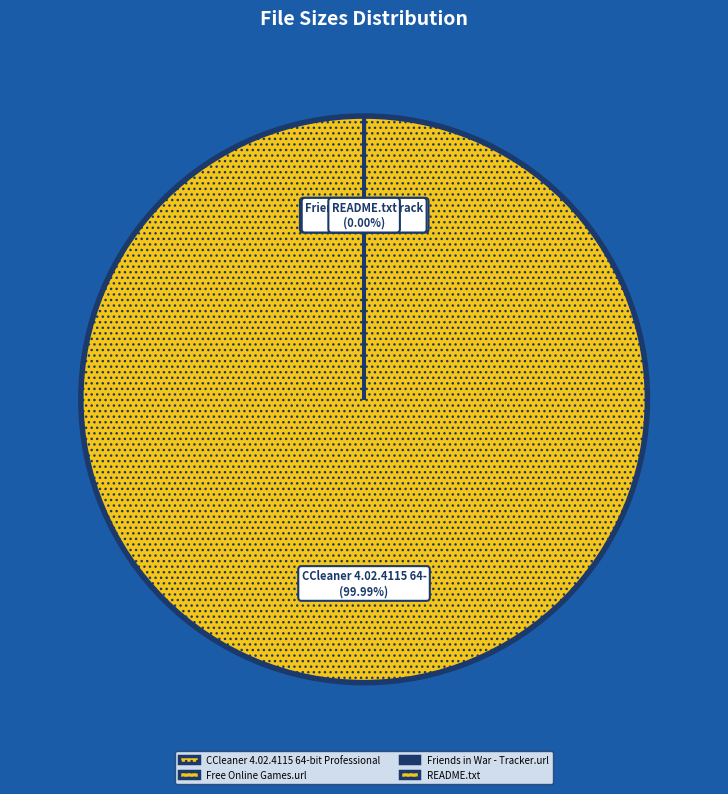

How many segments does this pie chart have?

4